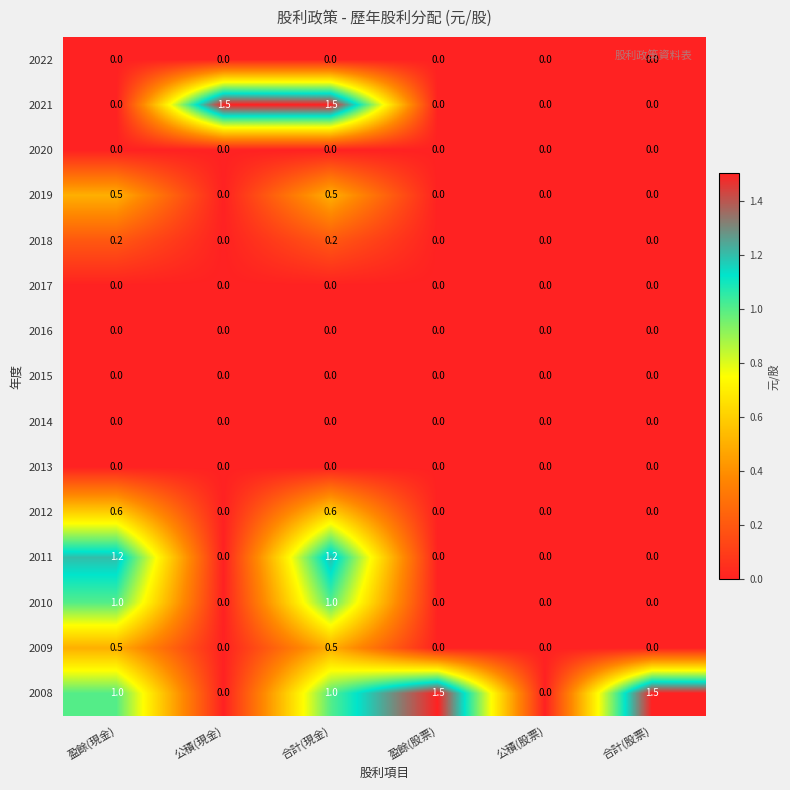

What is the difference between the highest and lowest values at 公積(現金)?

1.5